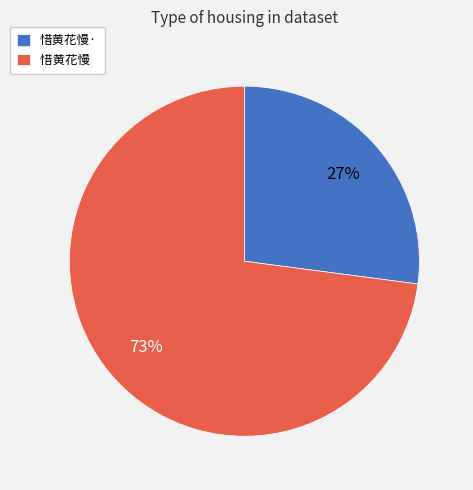

To the nearest percent, what is the combined percentage of 惜黄花慢 and 惜黄花慢·?

100%